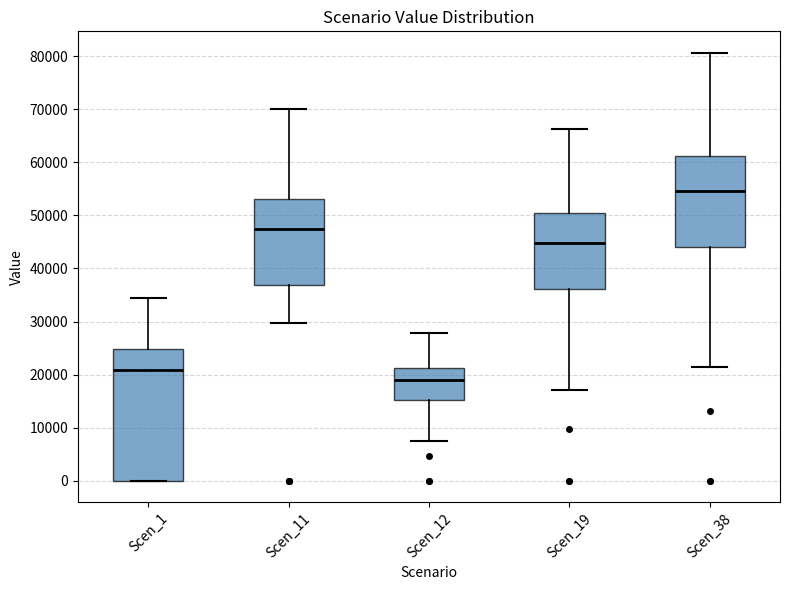

Reading left to right, transcribe this box plot: for each box, give where its median line is, the range the box spans, and where its two whiskers end, as read against the y-axis. The values are not printed on the chart, so give them approximately, as read against the axis.

Scen_1: median 21000, box 0 to 25000, whiskers 0 to 34000
Scen_11: median 47000, box 37000 to 53000, whiskers 30000 to 70000
Scen_12: median 19000, box 15000 to 21000, whiskers 7000 to 28000
Scen_19: median 45000, box 36000 to 50000, whiskers 17000 to 66000
Scen_38: median 55000, box 44000 to 61000, whiskers 22000 to 81000